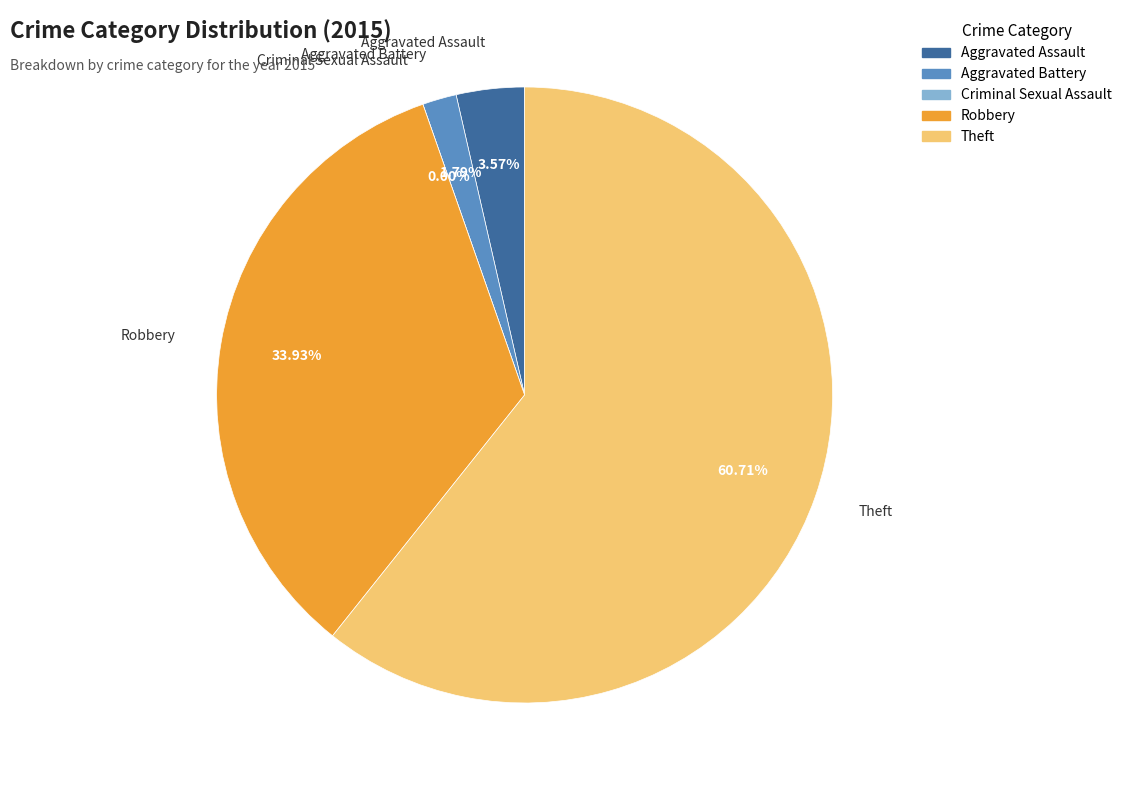

To the nearest percent, what is the difference between the largest and smallest slice percentages?

61%